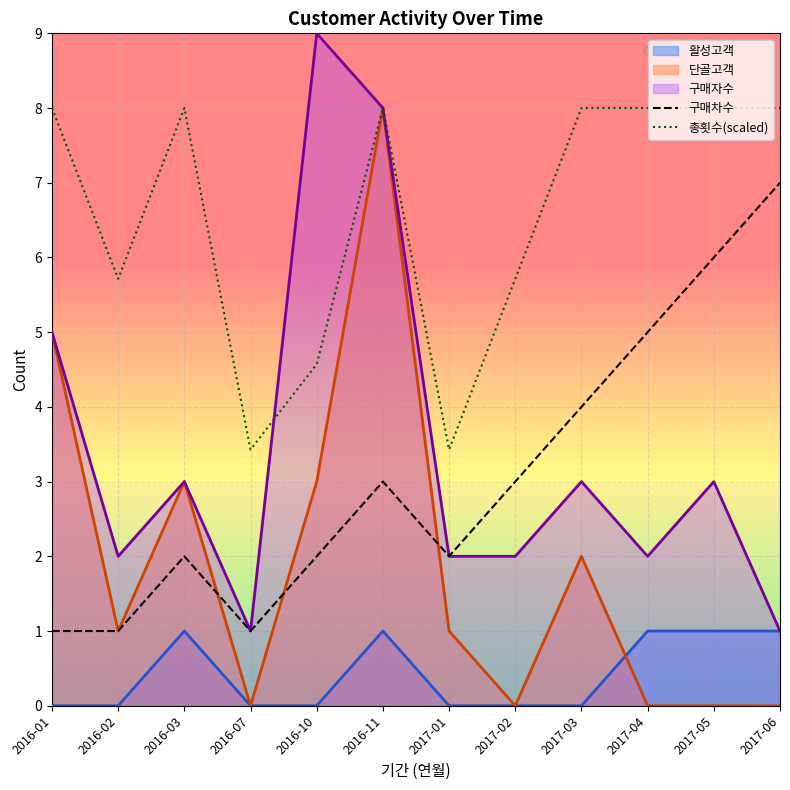

Is the value of 구매차수 at 2017-02 greater than the value of 총횟수(scaled) at 2017-04?

No